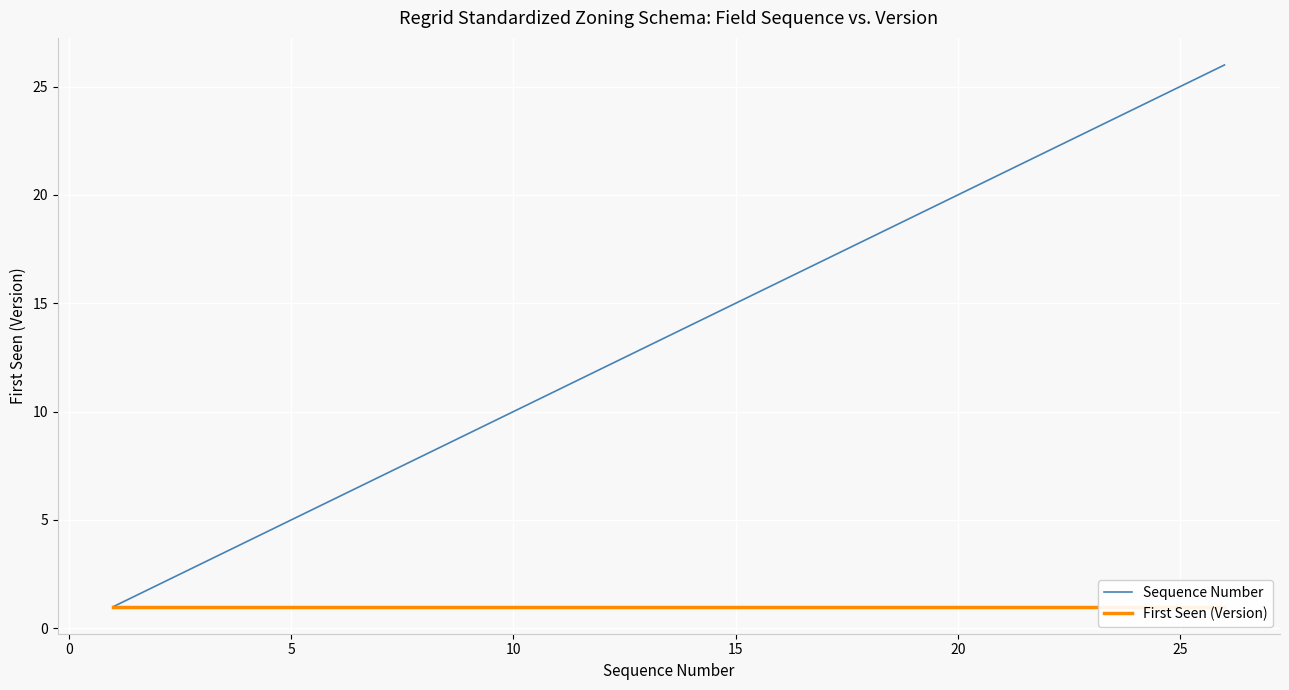

True or false: First Seen (Version) has a value of 0 at 21.

False